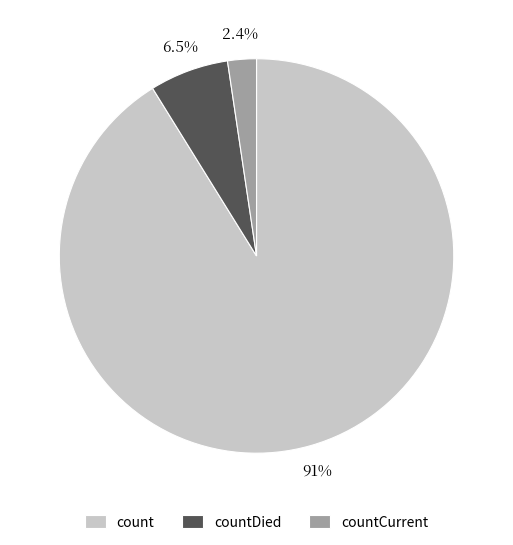

Count the number of slices in the pie.

3